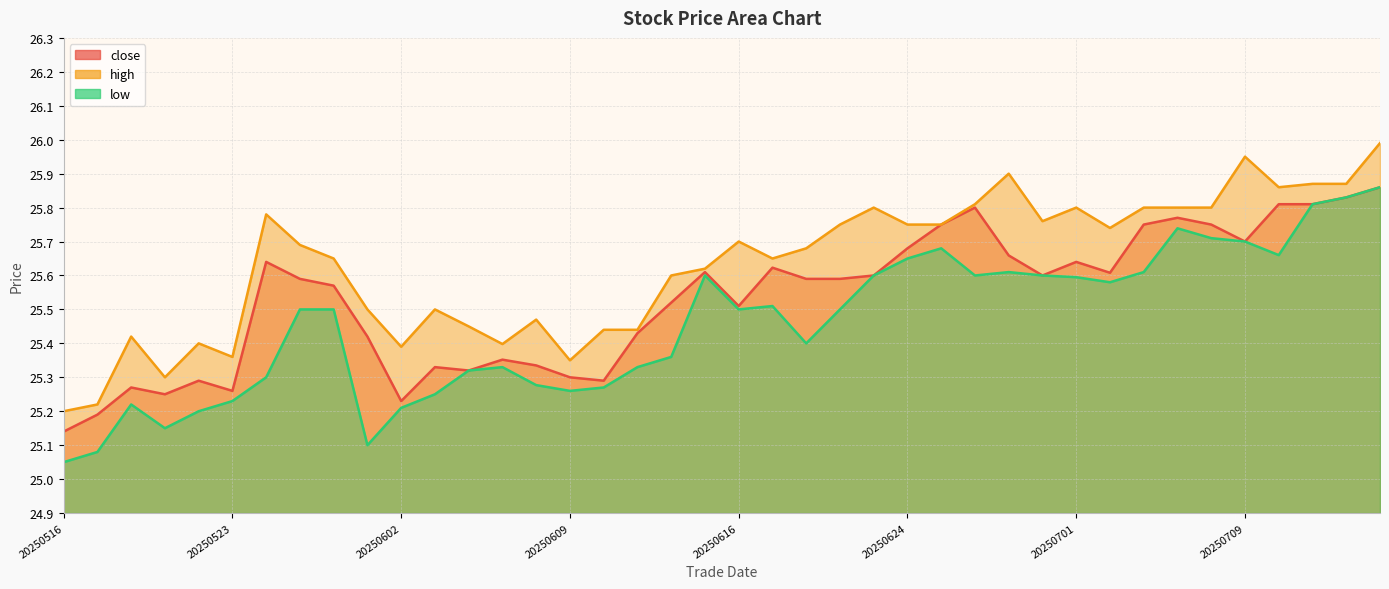

What are all the series names shown in the legend?

close, high, low